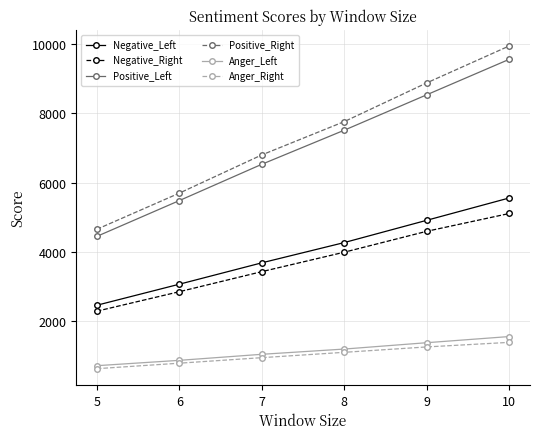

At 6, list the series in order from smallest to largest.

Anger_Right, Anger_Left, Negative_Right, Negative_Left, Positive_Left, Positive_Right